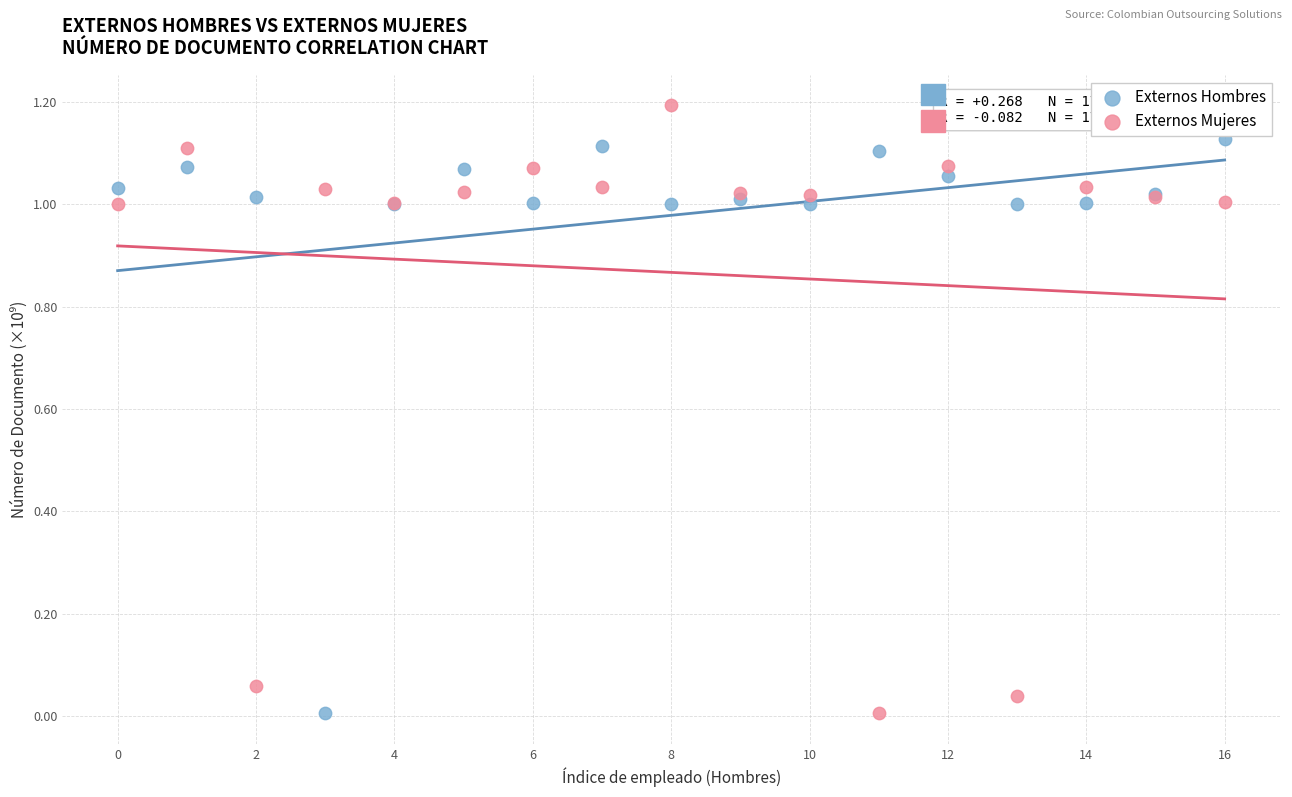

What are all the series names shown in the legend?

Externos Hombres, Externos Mujeres